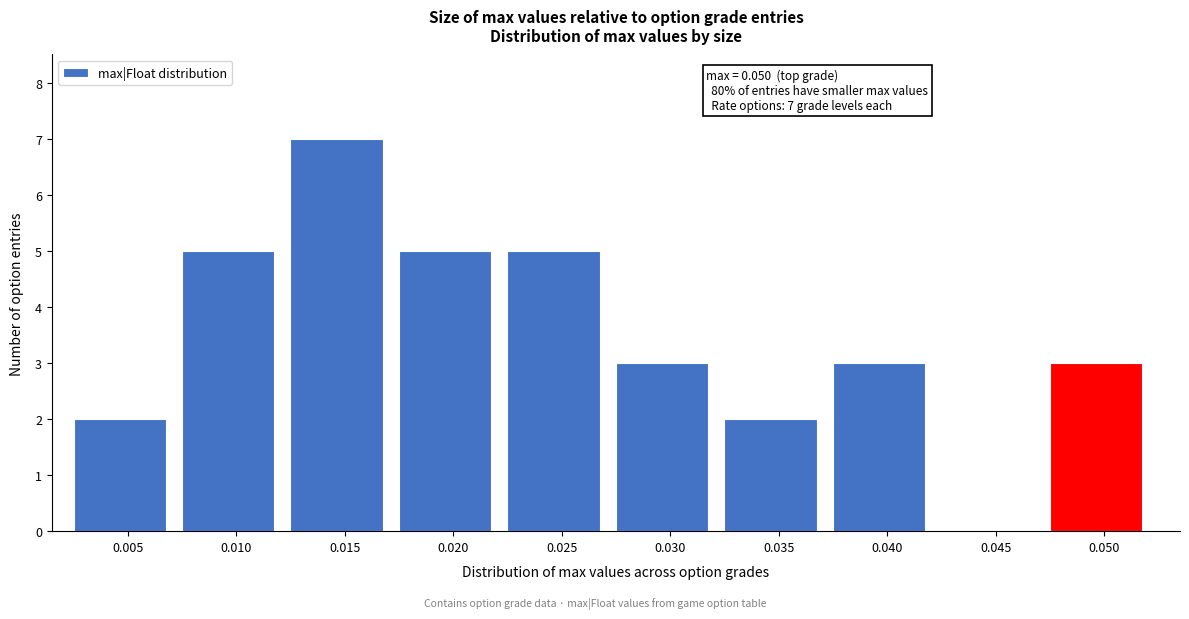

Reading left to right, what are all the values shown in this chart?

0.005=2	0.010=5	0.015=7	0.020=5	0.025=5	0.030=3	0.035=2	0.040=3	0.045=0	0.050=3